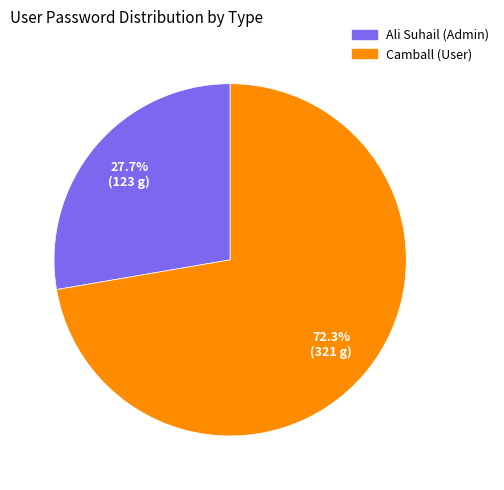

To the nearest percent, what portion does Ali Suhail (Admin) represent?

28%